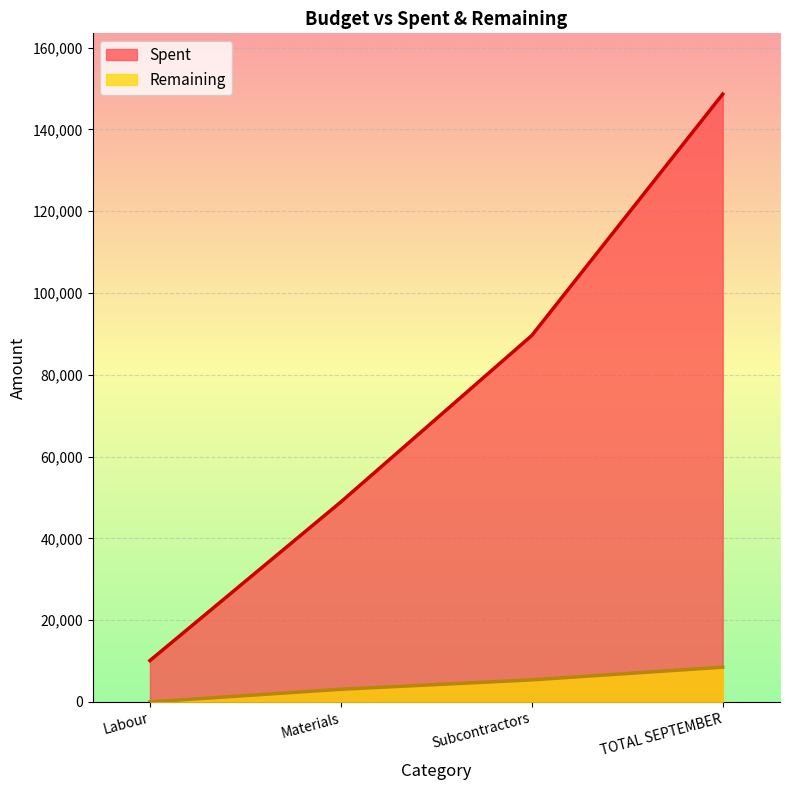

Reading left to right, extract all data points from this chart.

Spent: 10120	48900	89600	148620
Remaining: 0	3100	5400	8500